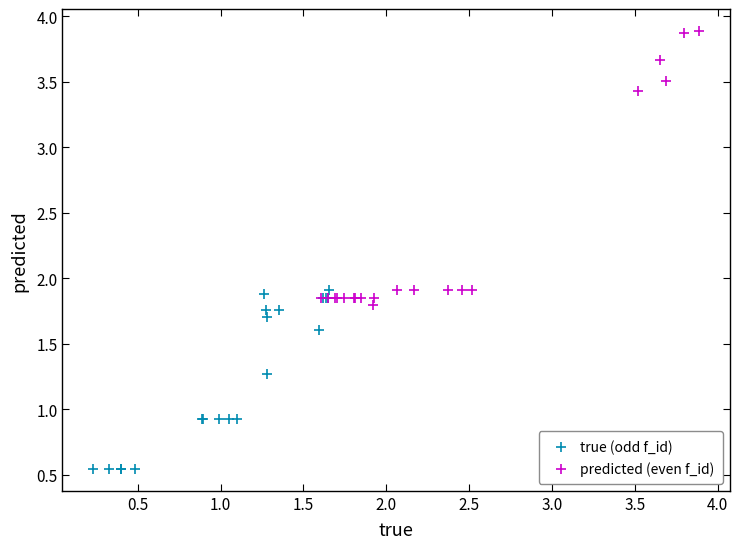

Which series contains the lowest Y value?

true (odd f_id)